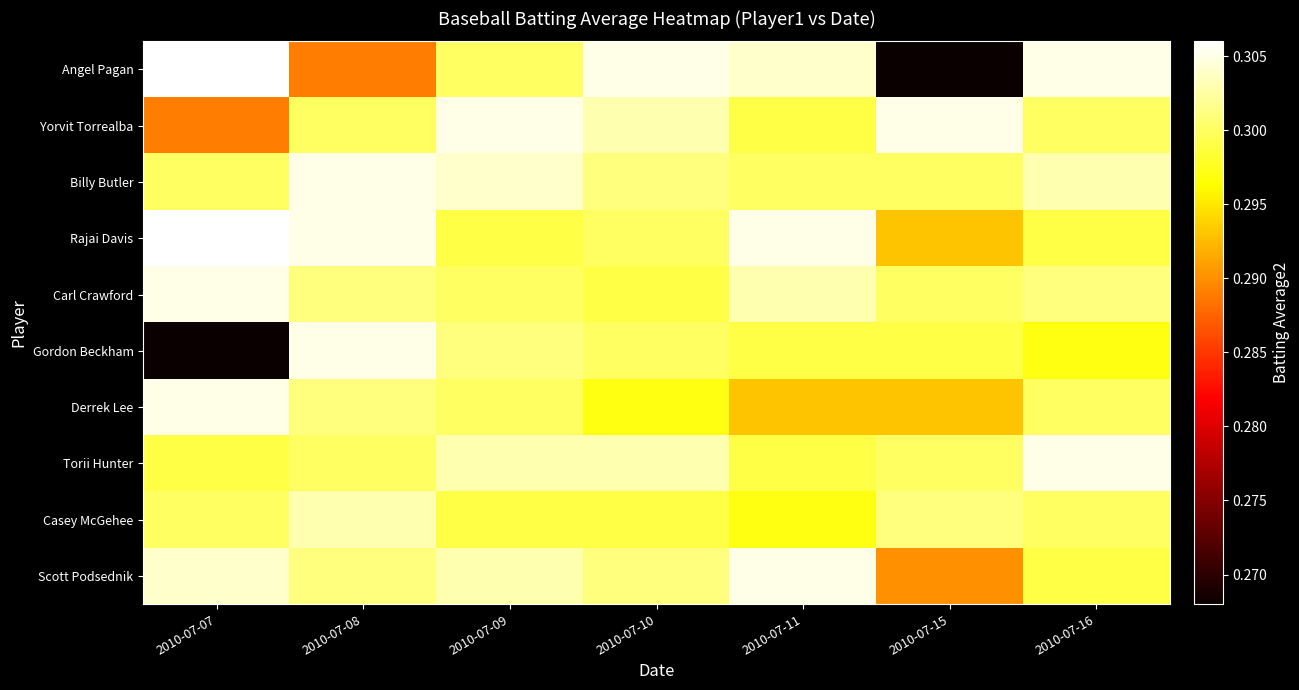

Which series has the widest spread of values?

Angel Pagan